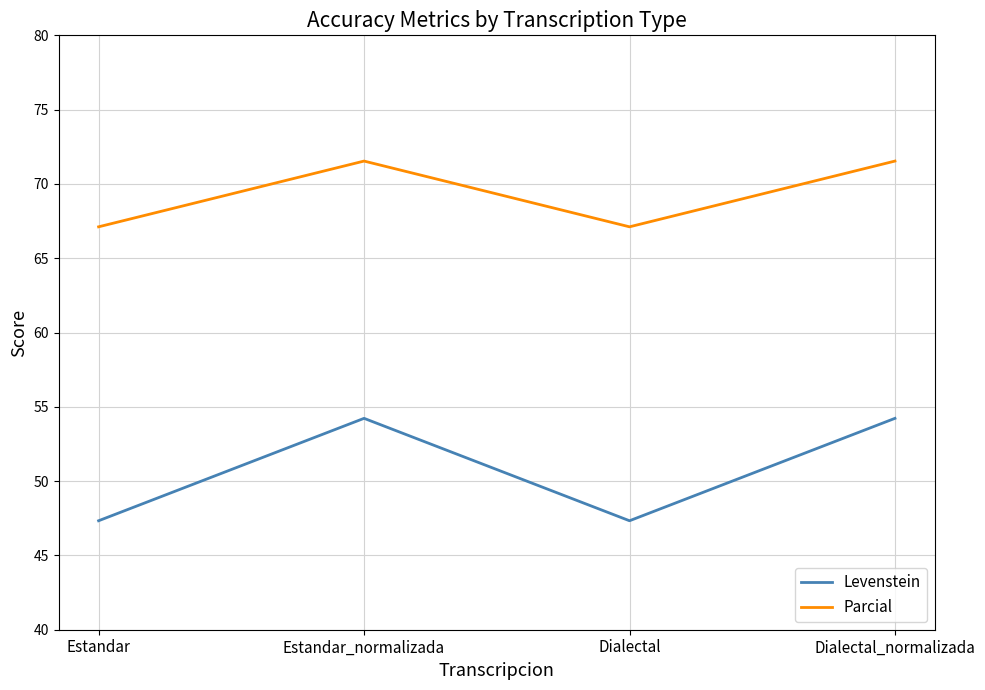

What is the highest value of the Levenstein series?

54.2